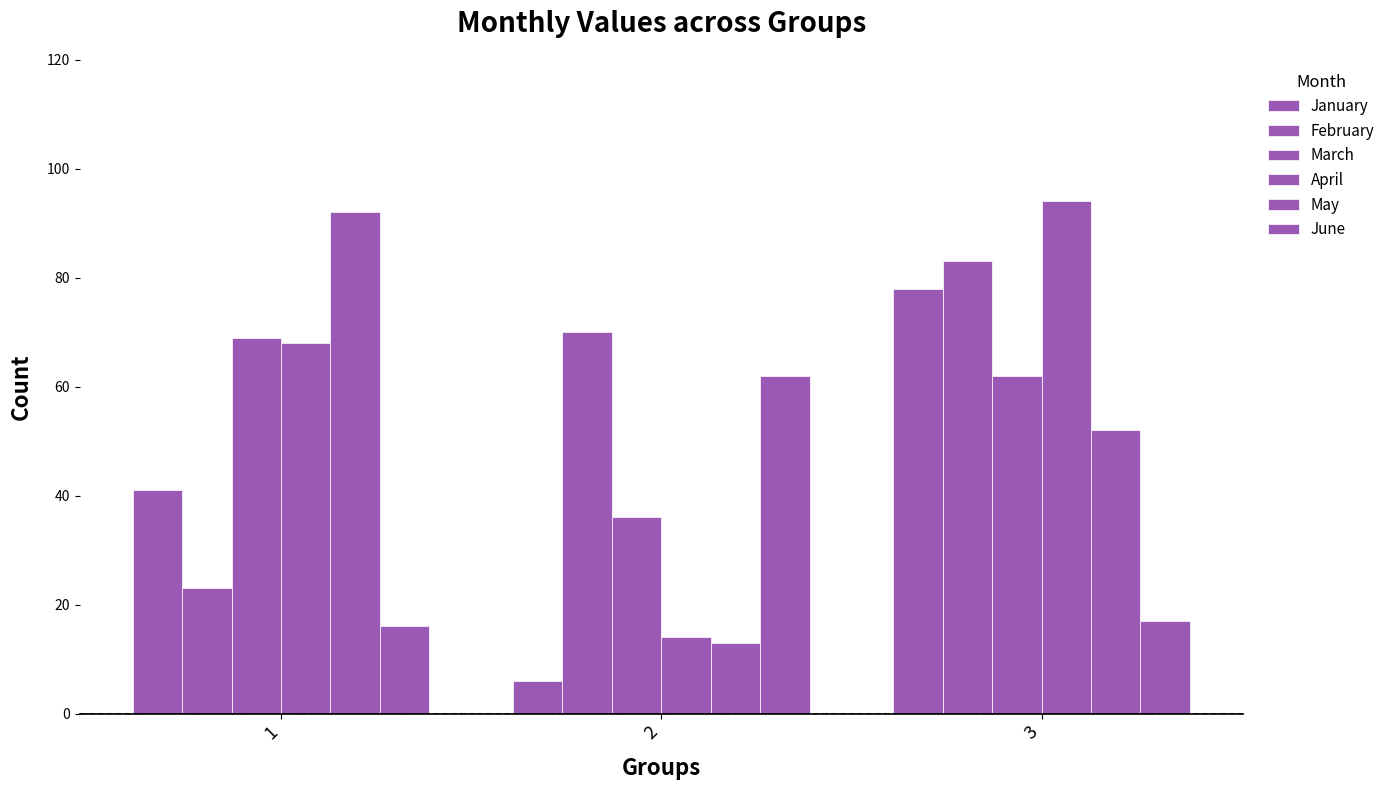

How many data points does each series have?

3